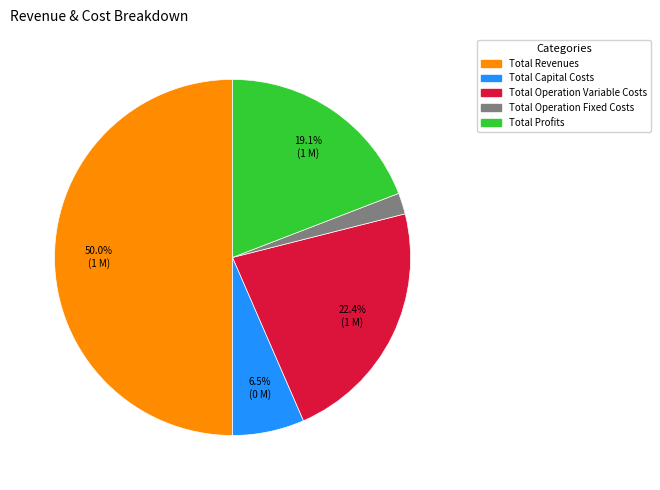

Is it true that Total Operation Fixed Costs is 2% of the pie?

True